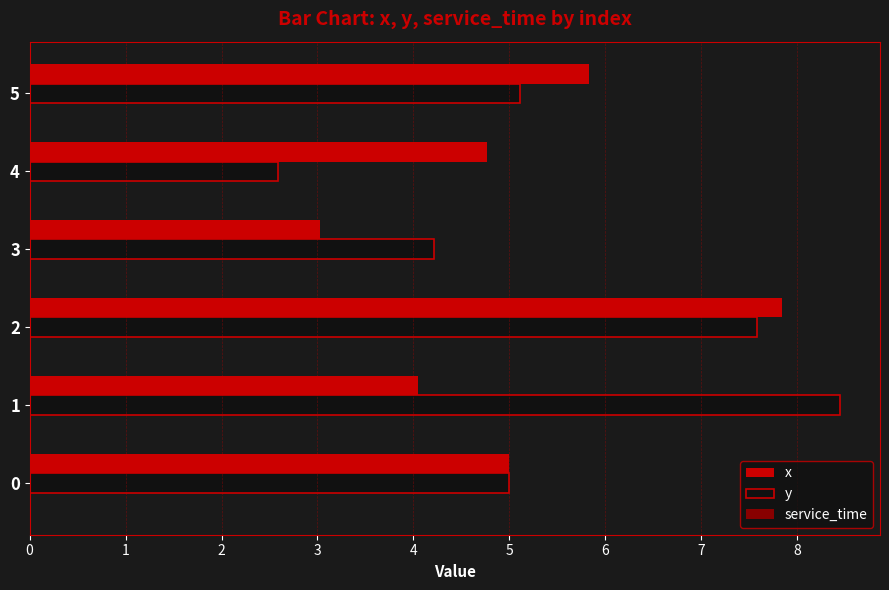

What is the spread (max minus min) of values at 4?

2.2